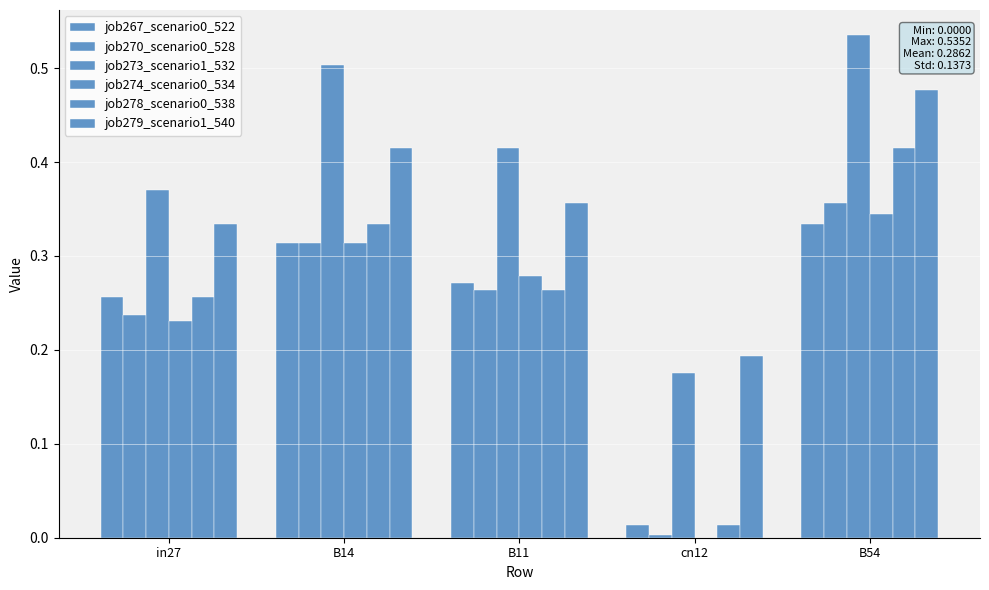

Are the bars horizontal?

No